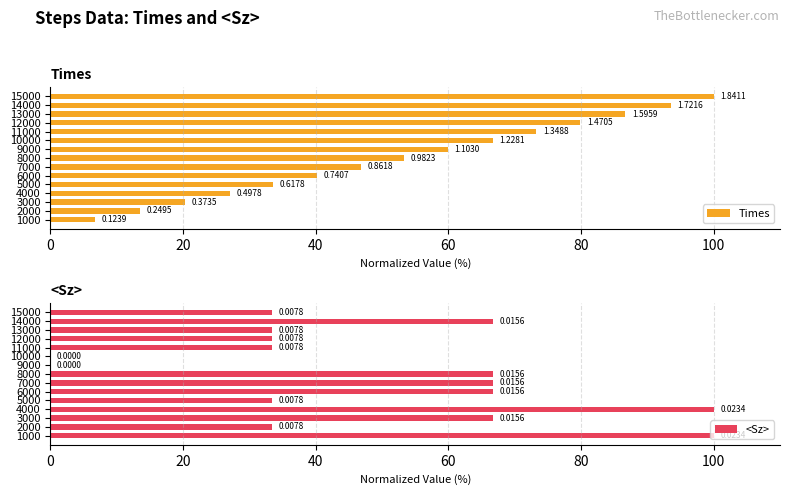

What is the sum of the <Sz> values at 13000 and 14000?

100.0